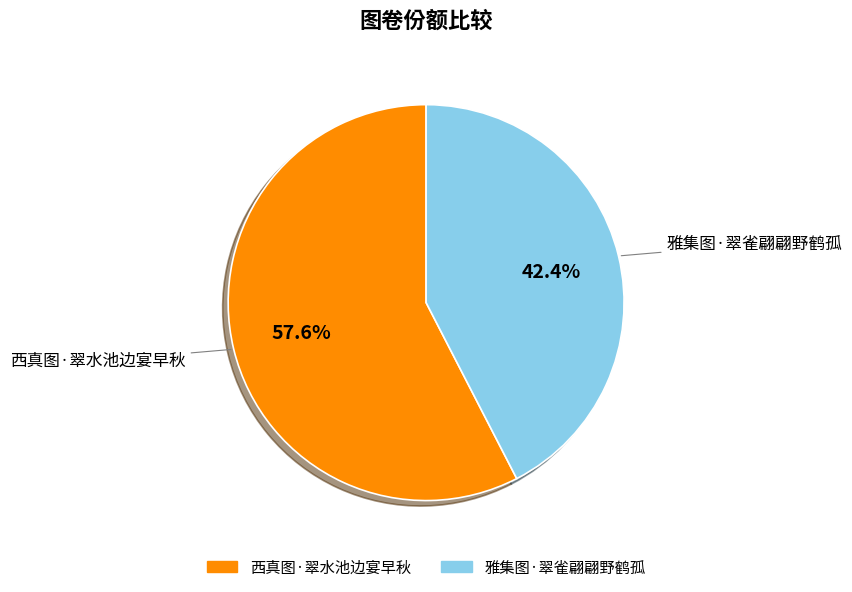

Is there any slice that represents more than half of the pie?

Yes